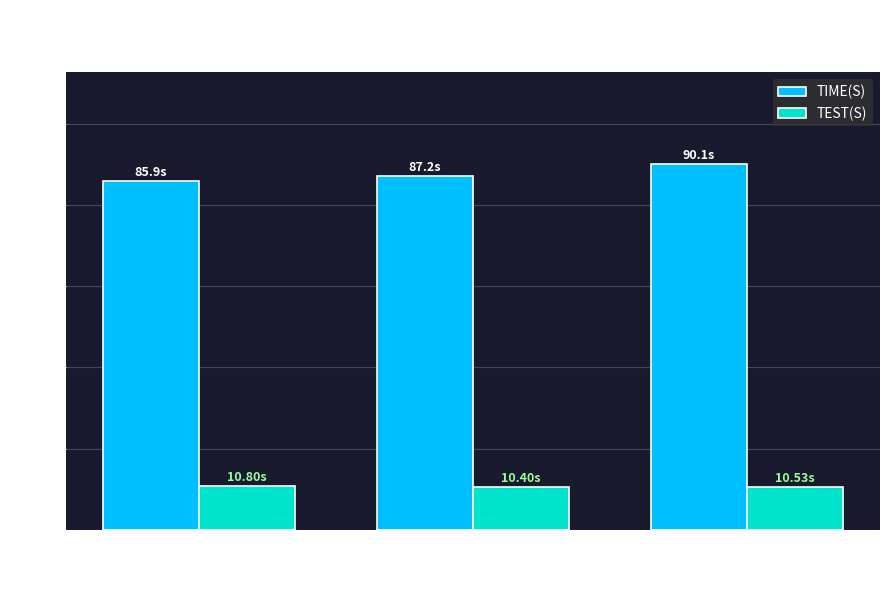

True or false: TEST(S) has a value of 10.8 at #Violations: 7.

True